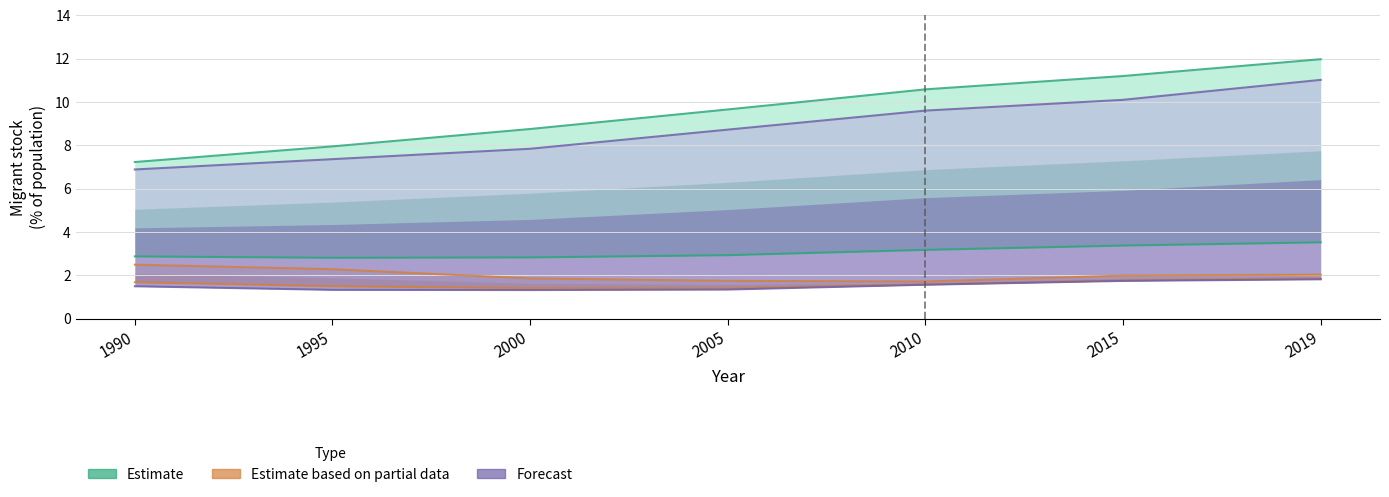

What is the sum of the Asia values at 1995 and 2000?

2.6